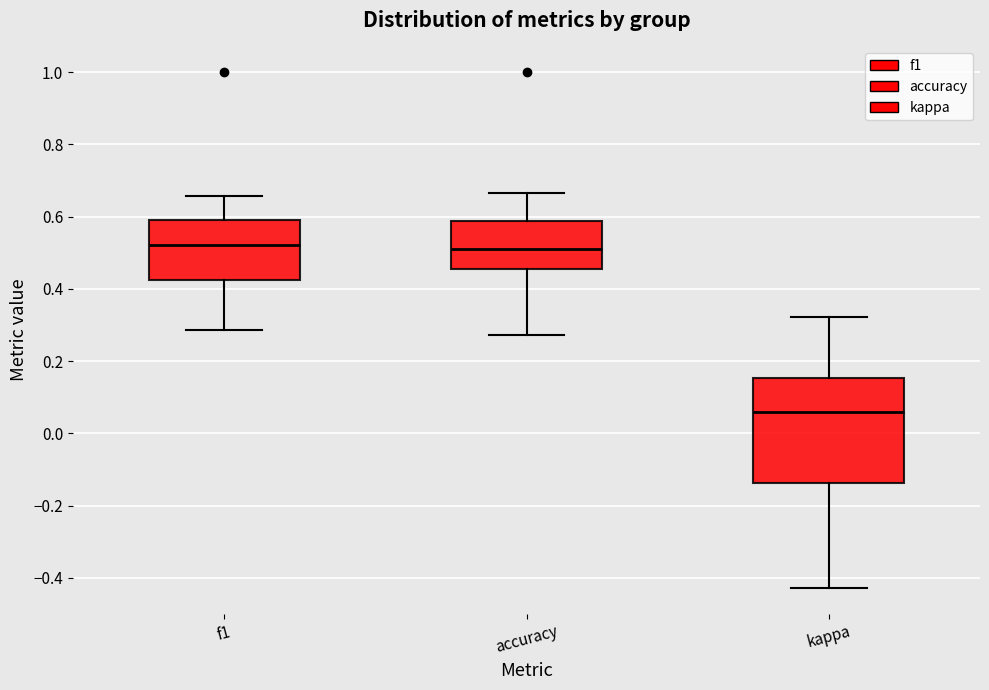

Reading left to right, transcribe this box plot: for each box, give where its median line is, the range the box spans, and where its two whiskers end, as read against the y-axis. The values are not printed on the chart, so give them approximately, as read against the axis.

f1: median 0.52, box 0.42 to 0.60, whiskers 0.28 to 0.66
accuracy: median 0.52, box 0.46 to 0.58, whiskers 0.28 to 0.66
kappa: median 0.06, box -0.14 to 0.16, whiskers -0.42 to 0.32